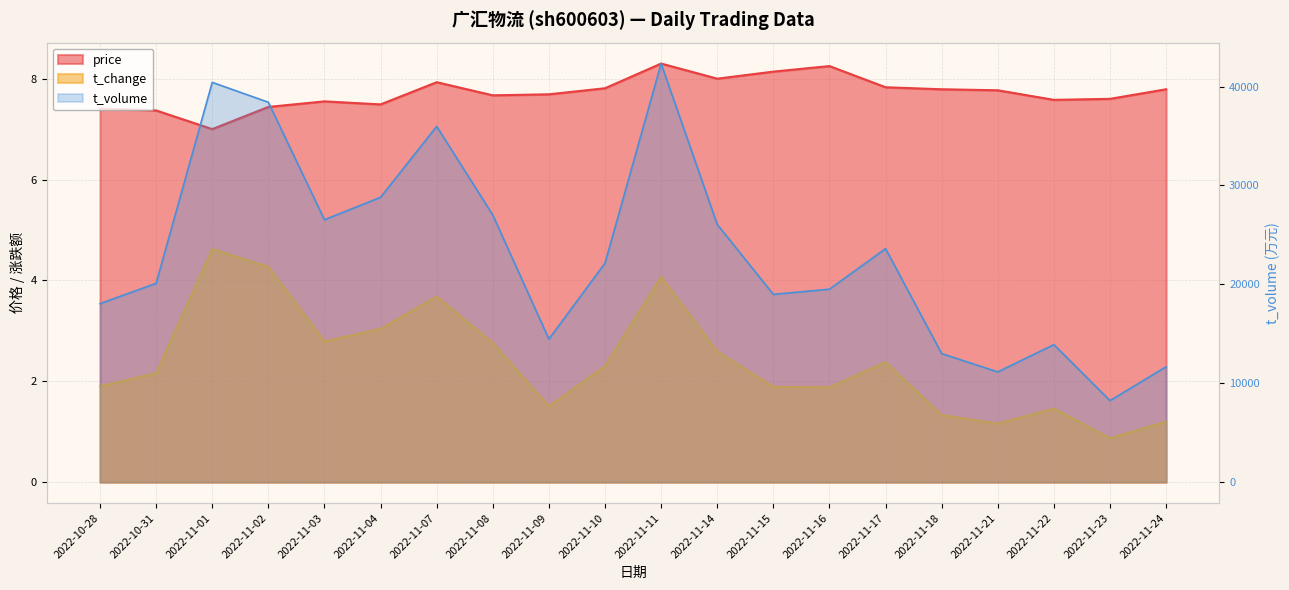

Which series has the largest total across all categories?

t_volume